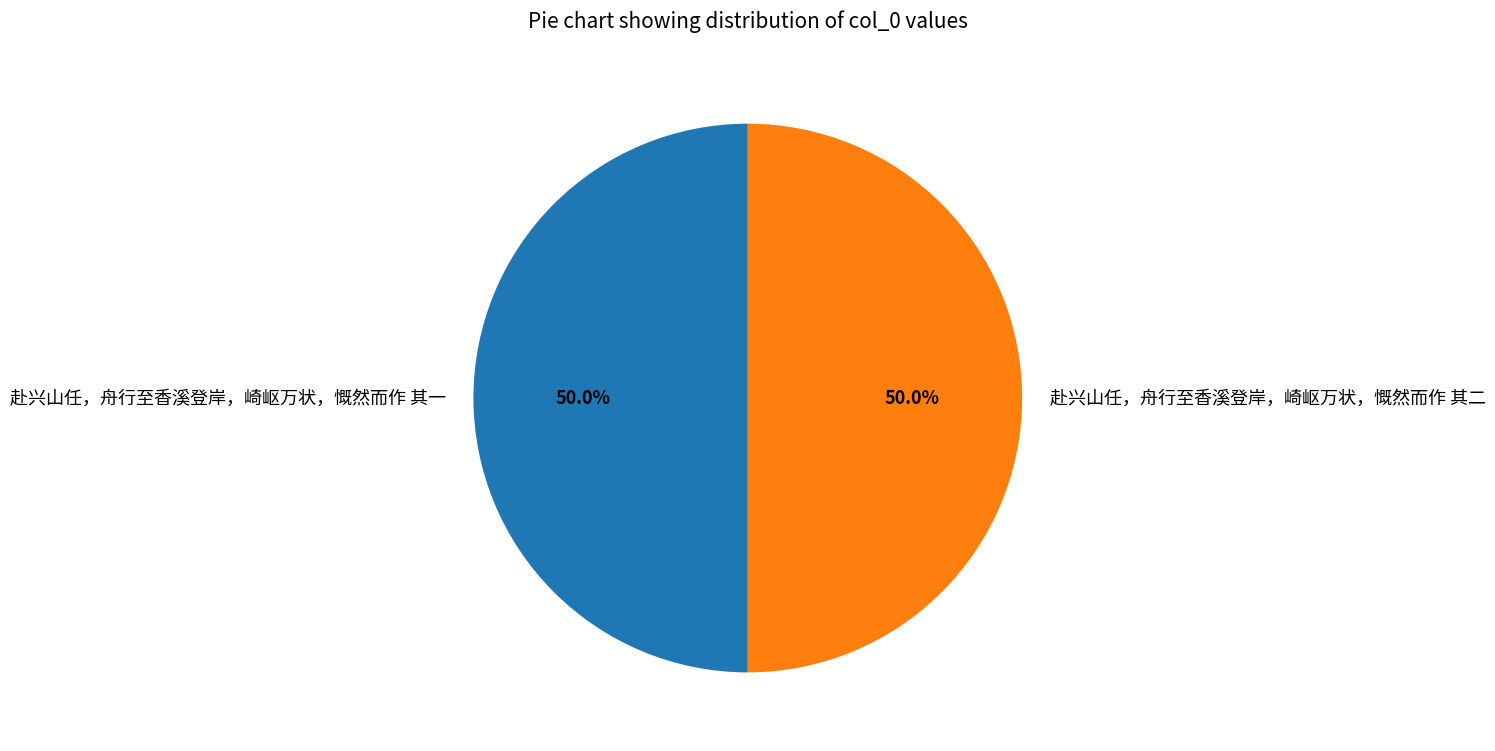

Approximately how many times larger is the value at 赴兴山任，舟行至香溪登岸，崎岖万状，慨然而作 其二 compared to 赴兴山任，舟行至香溪登岸，崎岖万状，慨然而作 其一?

1.0